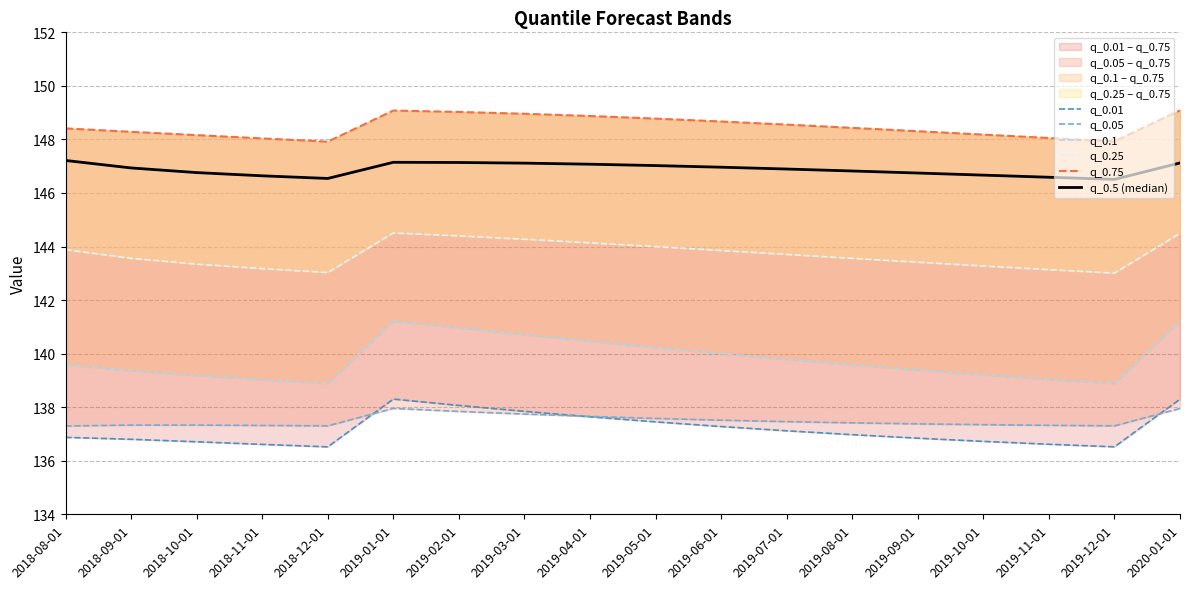

True or false: q_0.75 and q_0.5 (median) intersect in this chart.

False